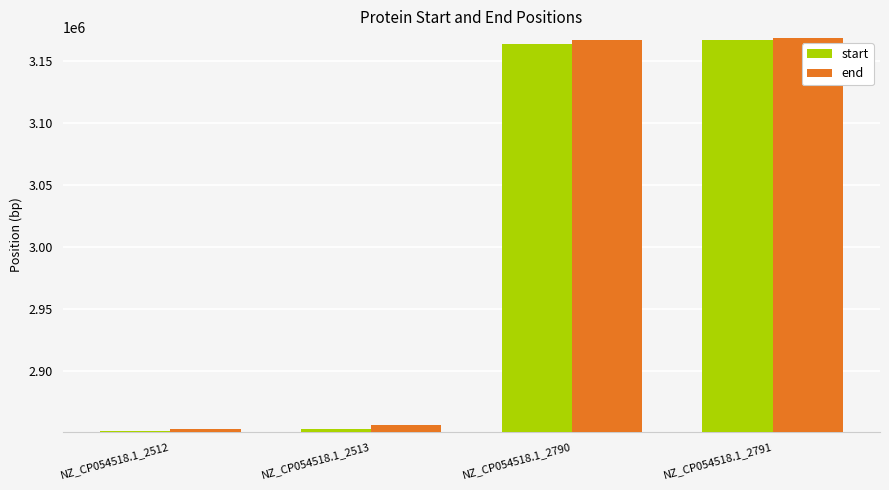

Reading left to right, extract all data points from this chart.

start: 2851935	2853414	3163930	3166928
end: 2853410	2856626	3166917	3168343